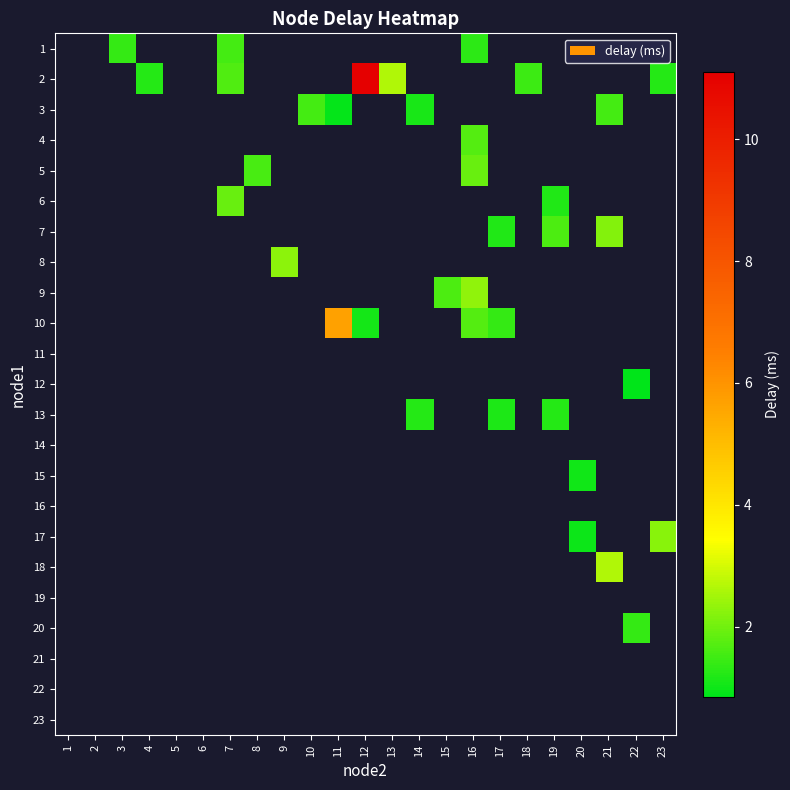

How many distinct data groups are displayed?

23